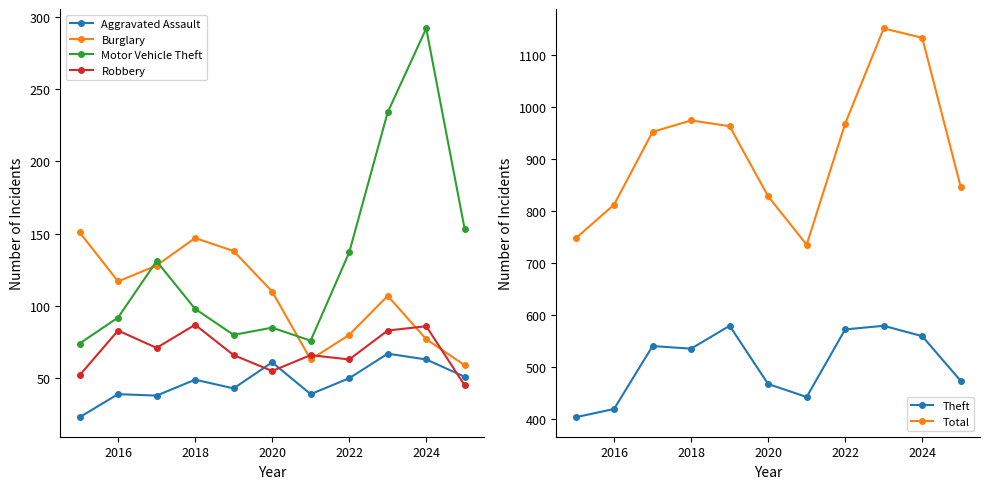

What is the lowest value of the Motor Vehicle Theft series?

74